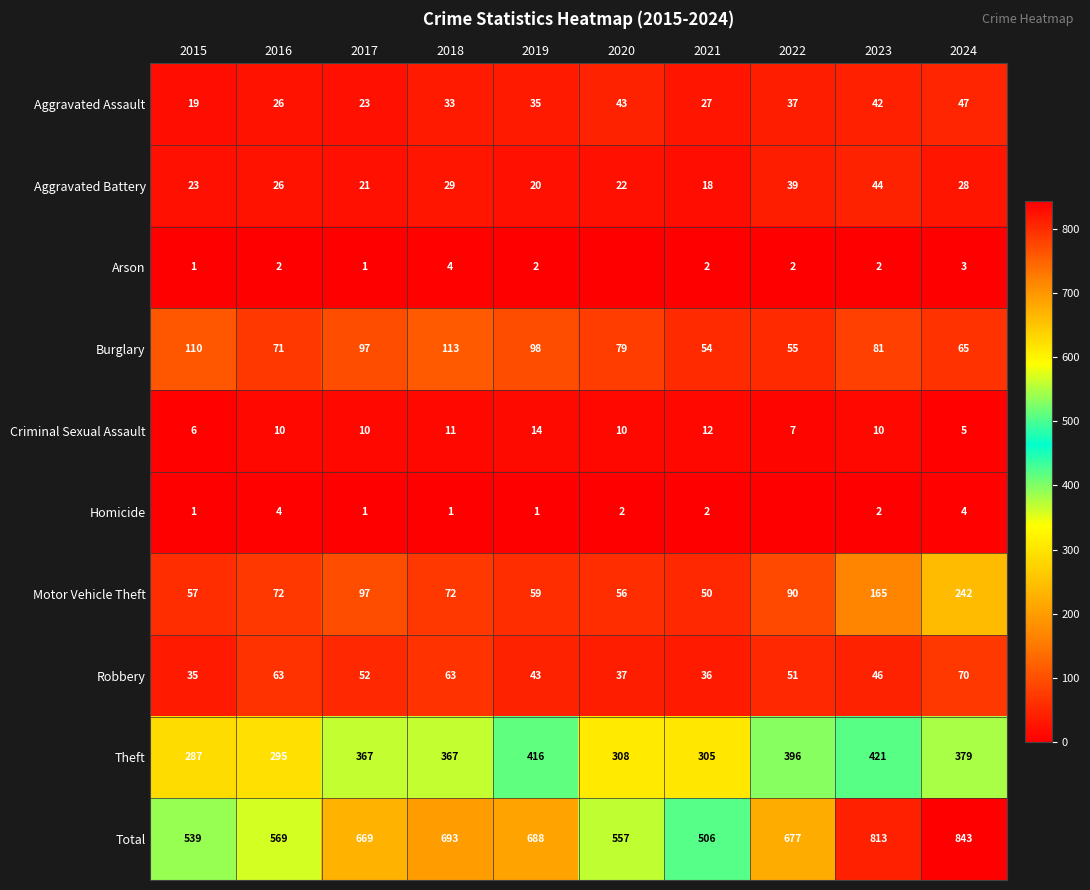

What is the maximum value shown in the chart?

843